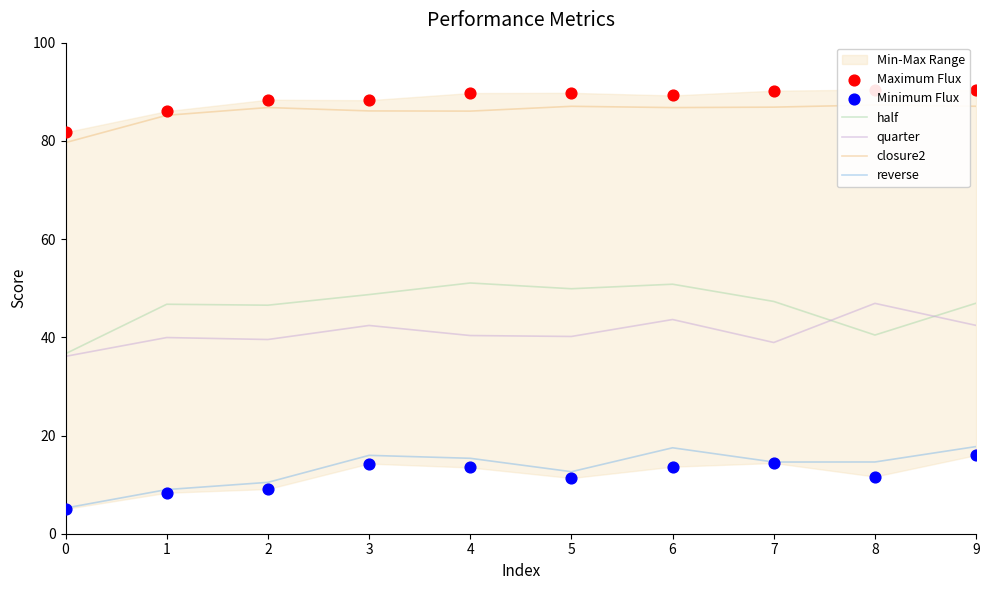

What is the lowest value of the reverse series?

5.2